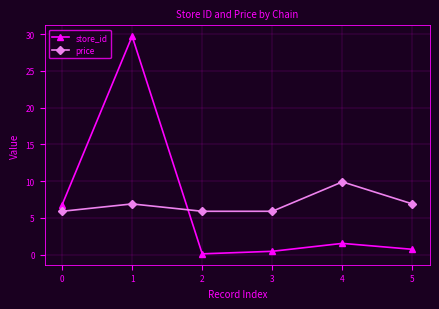

What is the maximum value for price?

9.9